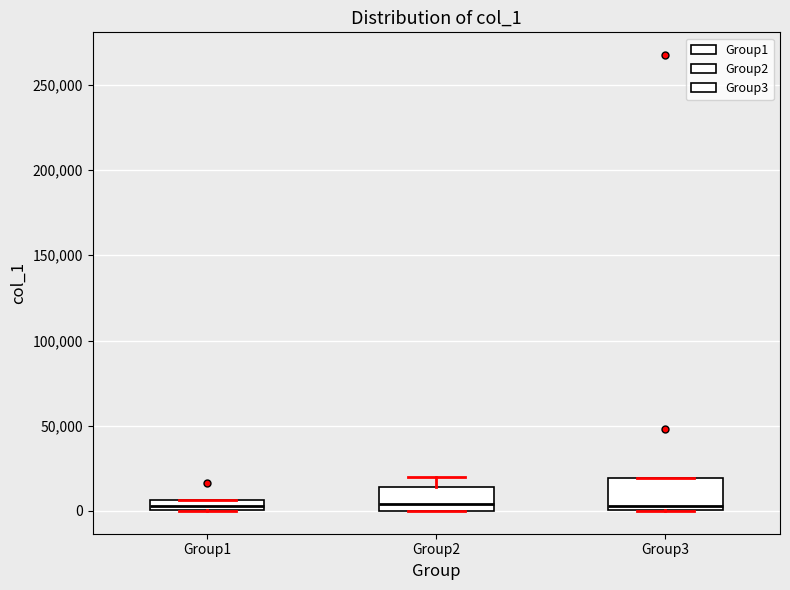

Where does the median line of the box for Group3 sit on the y-axis? The values are not printed on the chart, so give them approximately, as read against the axis.

5000